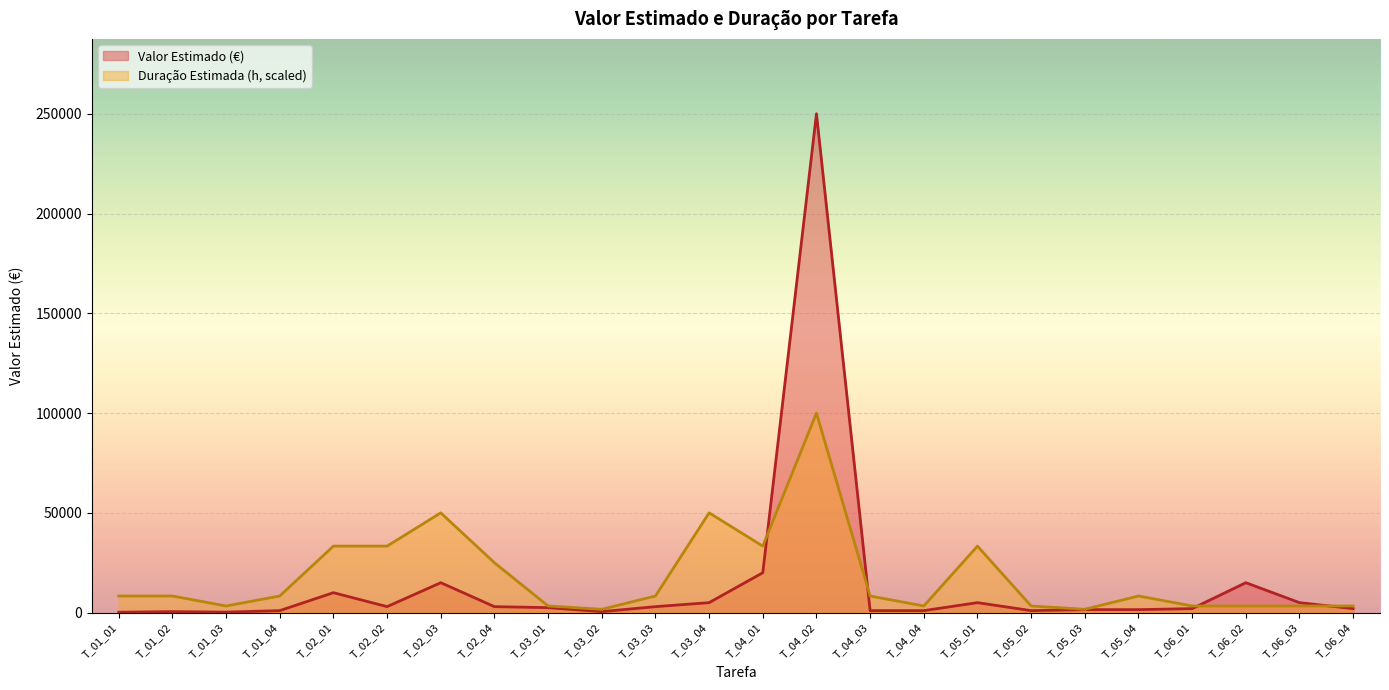

Where does the Valor Estimado series first go above 2500?

T_02_01